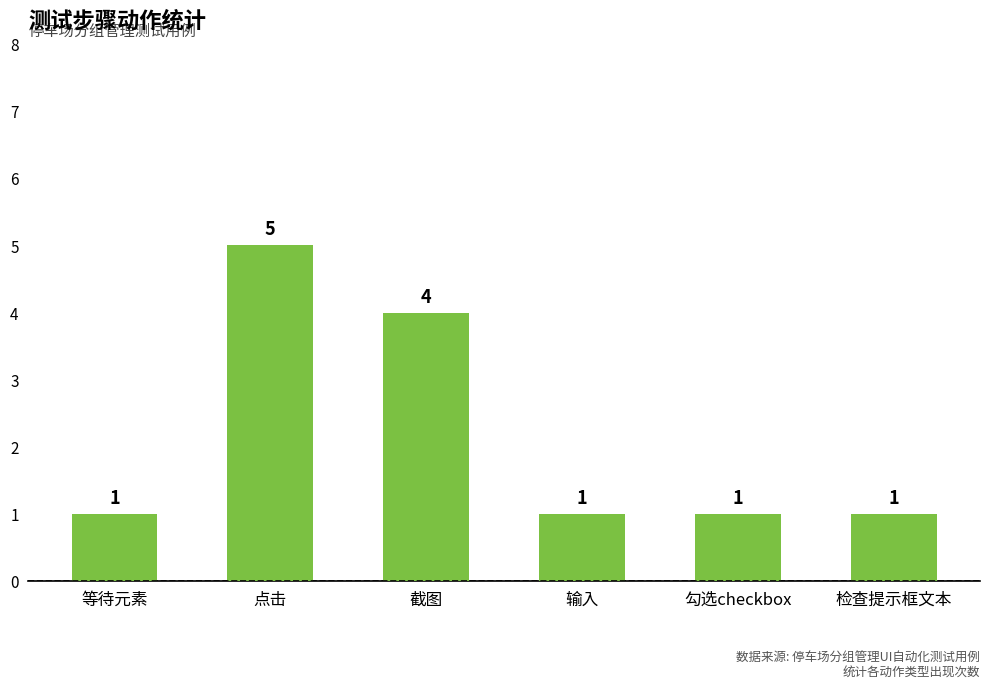

At which category does the chart reach its peak across all series?

点击